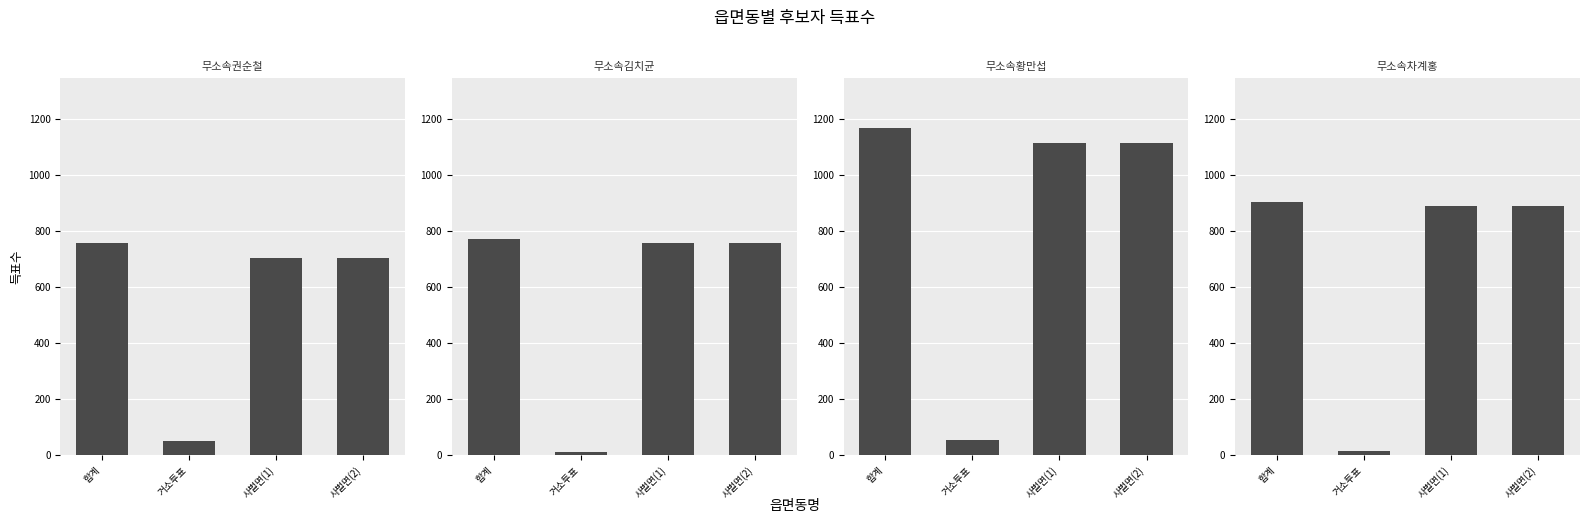

At which label does 무소속황만섭 first exceed 1116?

합계